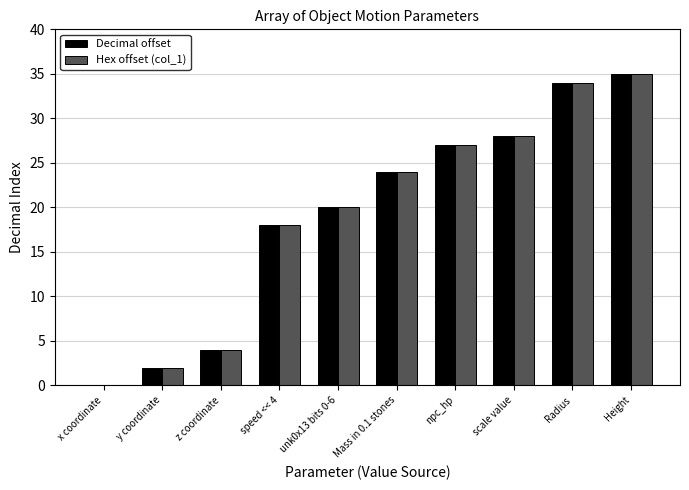

Reading left to right, what are all the values shown in this chart?

Decimal offset: x coordinate=0	y coordinate=2	z coordinate=4	speed << 4=18	unk0x13 bits 0-6=20	Mass in 0.1 stones=24	npc_hp=27	scale value=28	Radius=34	Height=35
Hex offset (col_1): x coordinate=0	y coordinate=2	z coordinate=4	speed << 4=18	unk0x13 bits 0-6=20	Mass in 0.1 stones=24	npc_hp=27	scale value=28	Radius=34	Height=35